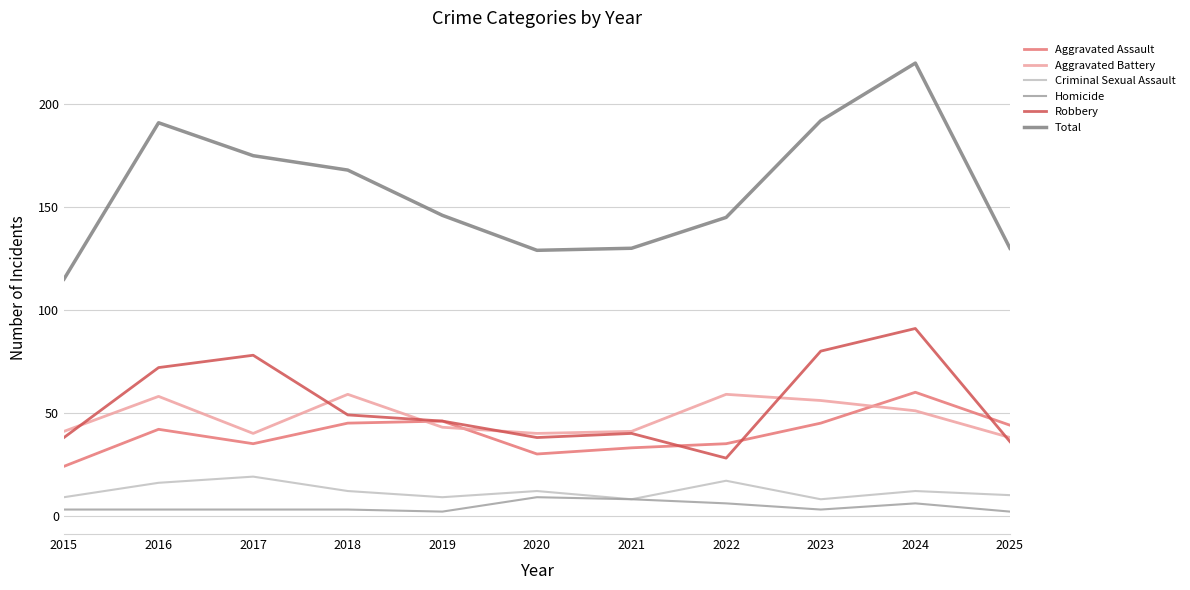

Is the value of Aggravated Battery at 2022 greater than the value of Aggravated Assault at 2018?

Yes